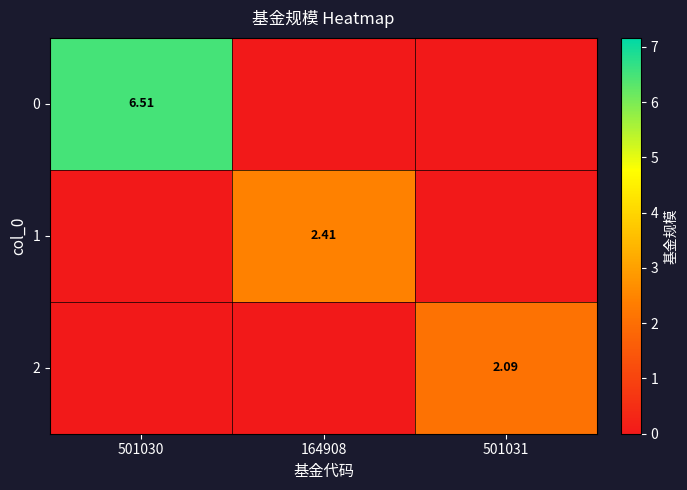

What is the average value of the 2 series?

0.7